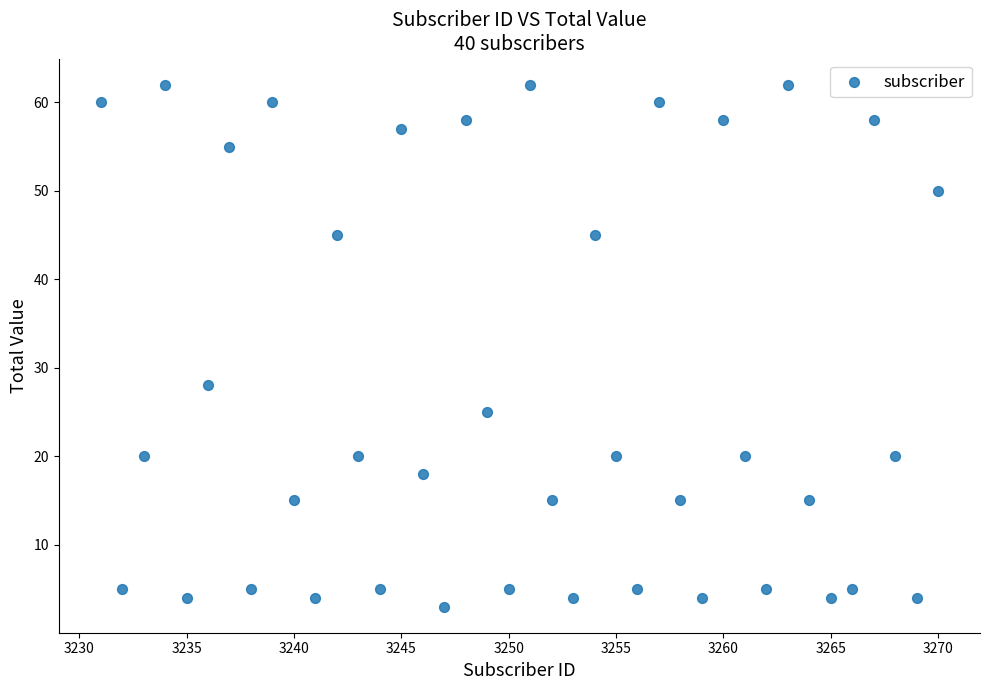

What Y value in the scatter plot is closest to 32?

28